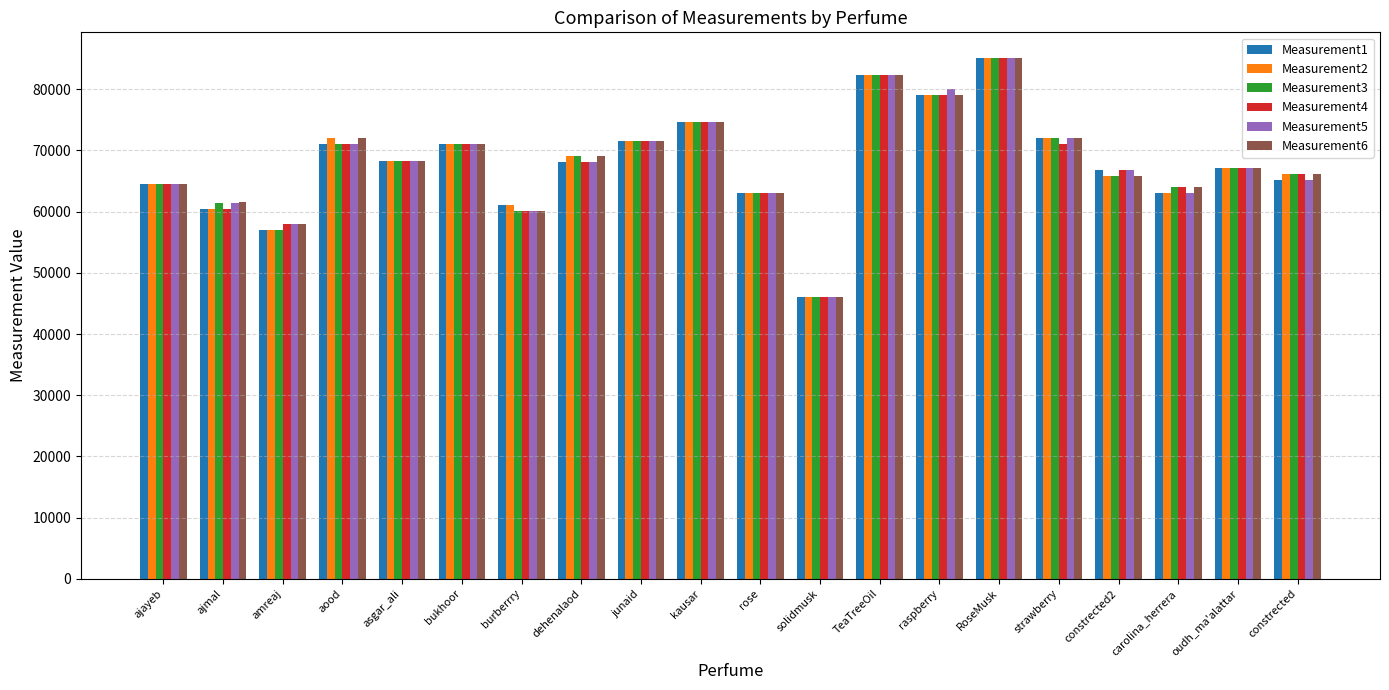

Where does the Measurement5 series first go above 68137?

aood